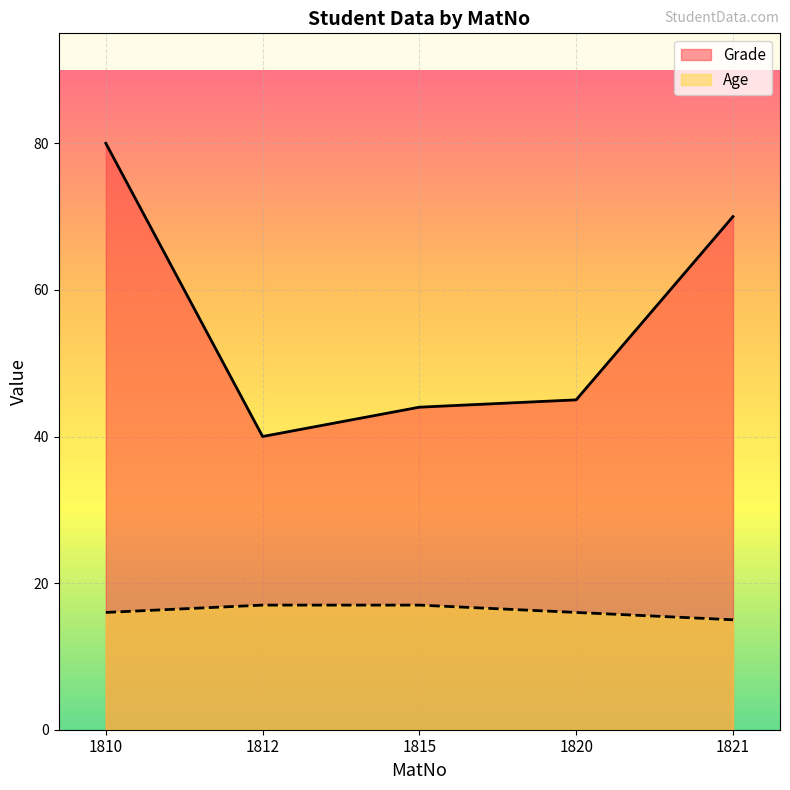

How many lines are shown in the chart?

2